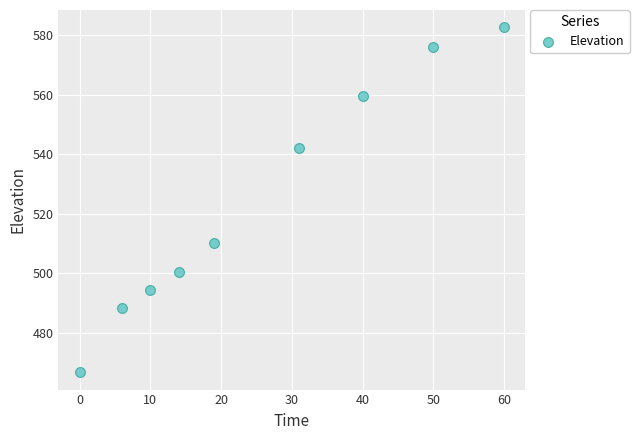

What is the average X value?

25.6